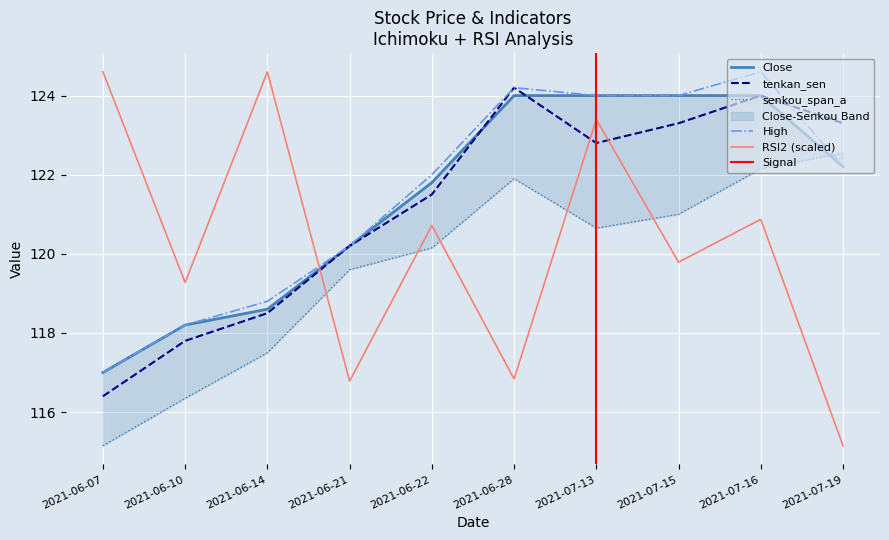

True or false: tenkan_sen and High intersect in this chart.

True